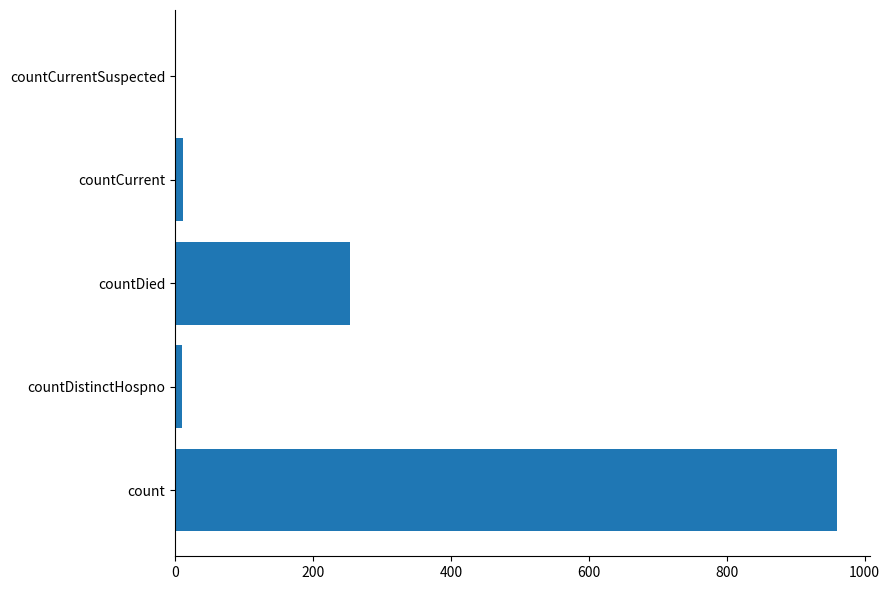

What is the sum of all values?

1235